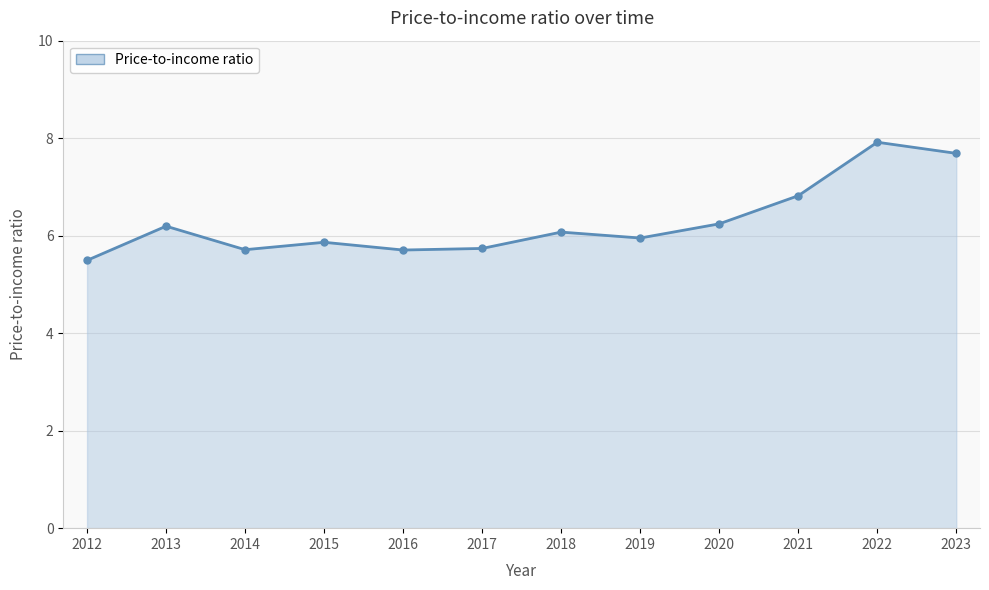

What is the smallest value displayed?

5.5